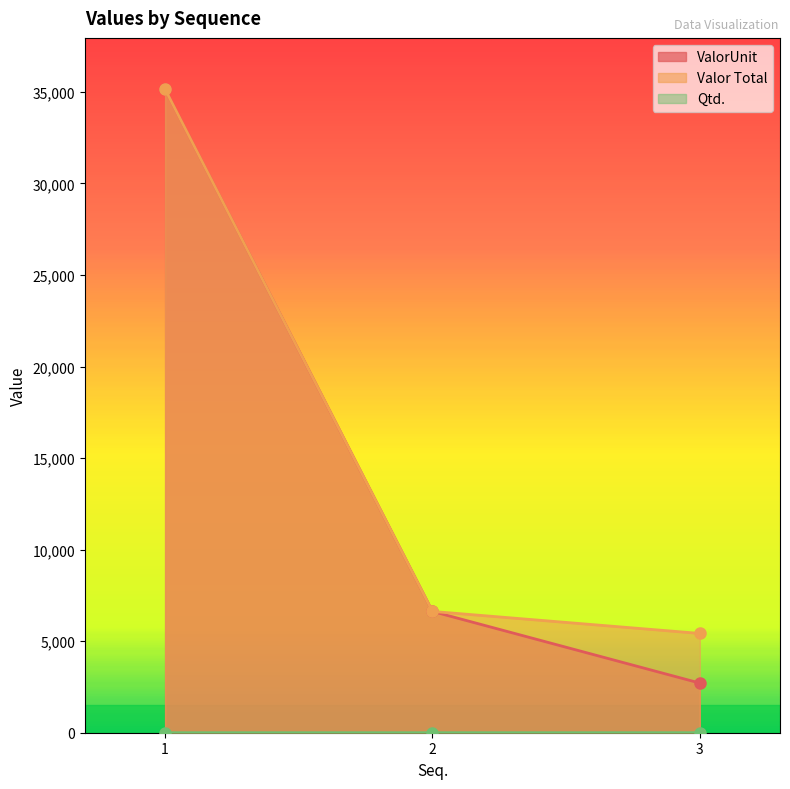

Which series has the largest total across all categories?

Valor Total